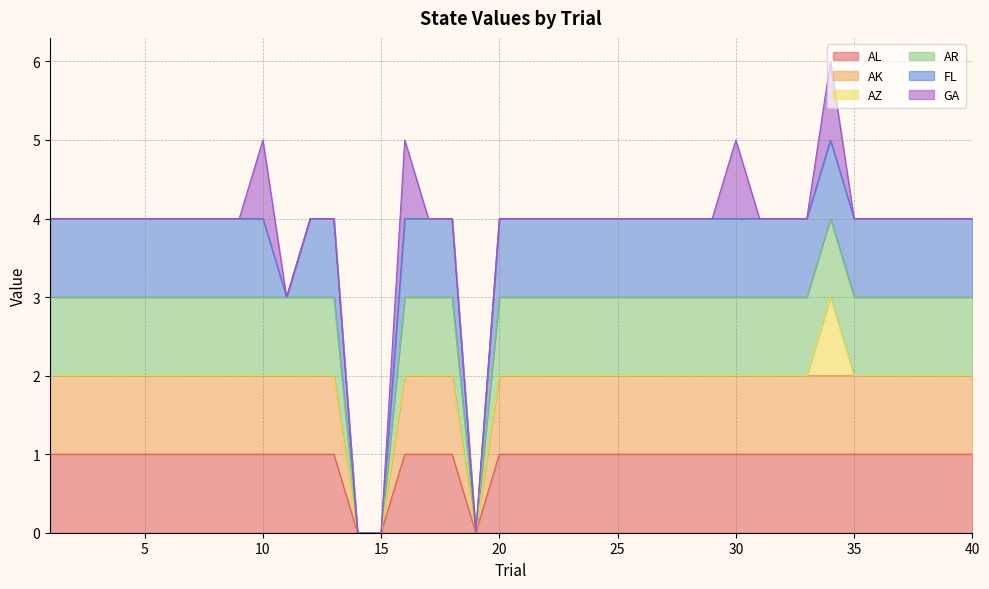

What is the highest value of the AL series?

1